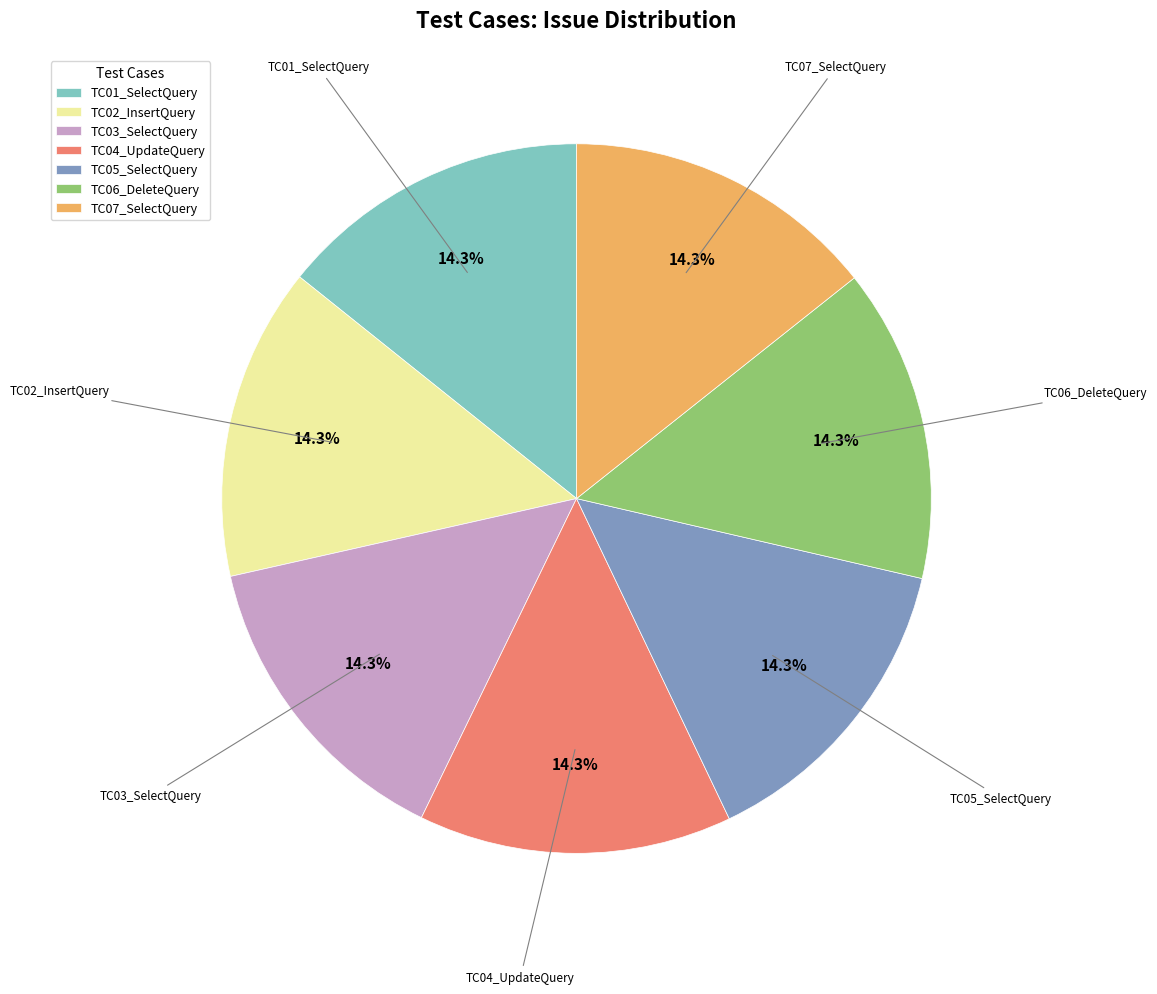

Count the number of slices in the pie.

7